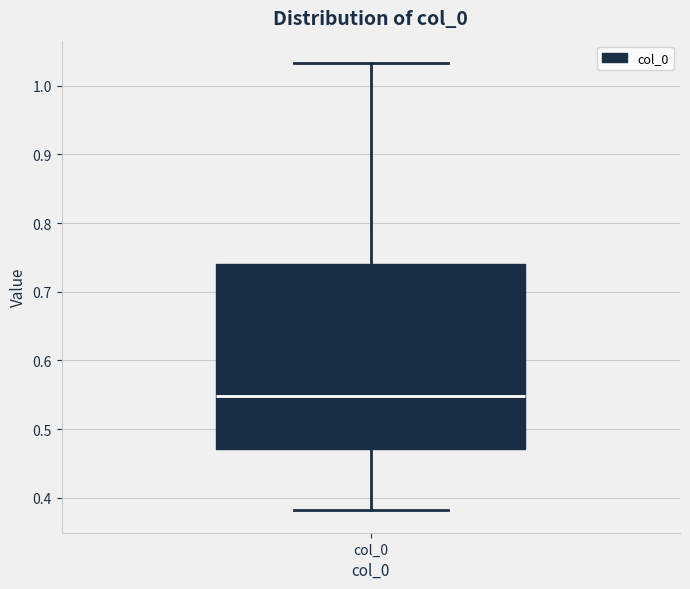

Transcribe this box plot: give where the median line is, the range the box spans, and where the two whiskers end, as read against the y-axis. The values are not printed on the chart, so give them approximately, as read against the axis.

median 0.55, box 0.47 to 0.74, whiskers 0.38 to 1.03